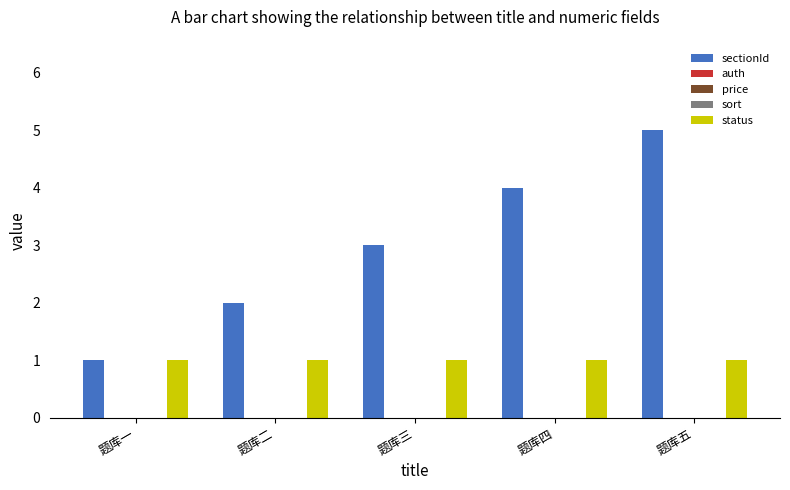

Rank the series by their maximum value, from lowest to highest.

auth, price, sort, status, sectionId